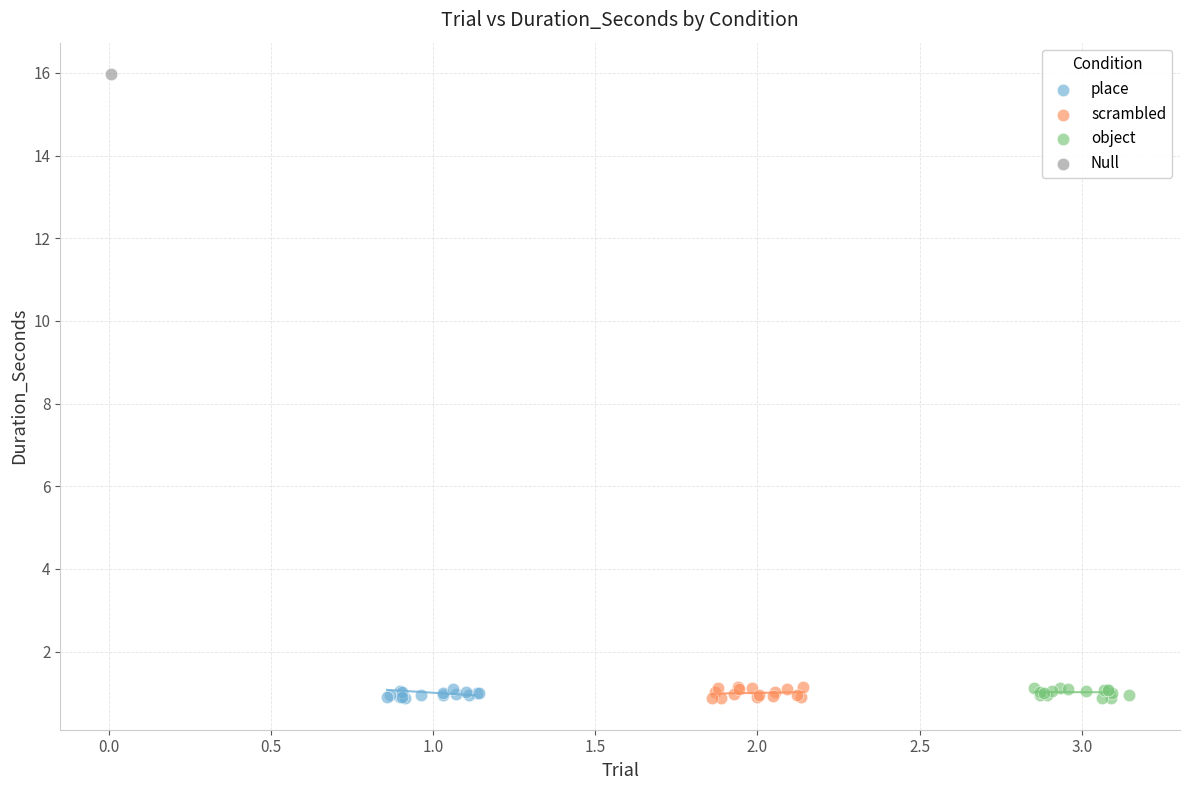

What are all the series names shown in the legend?

place, scrambled, object, Null